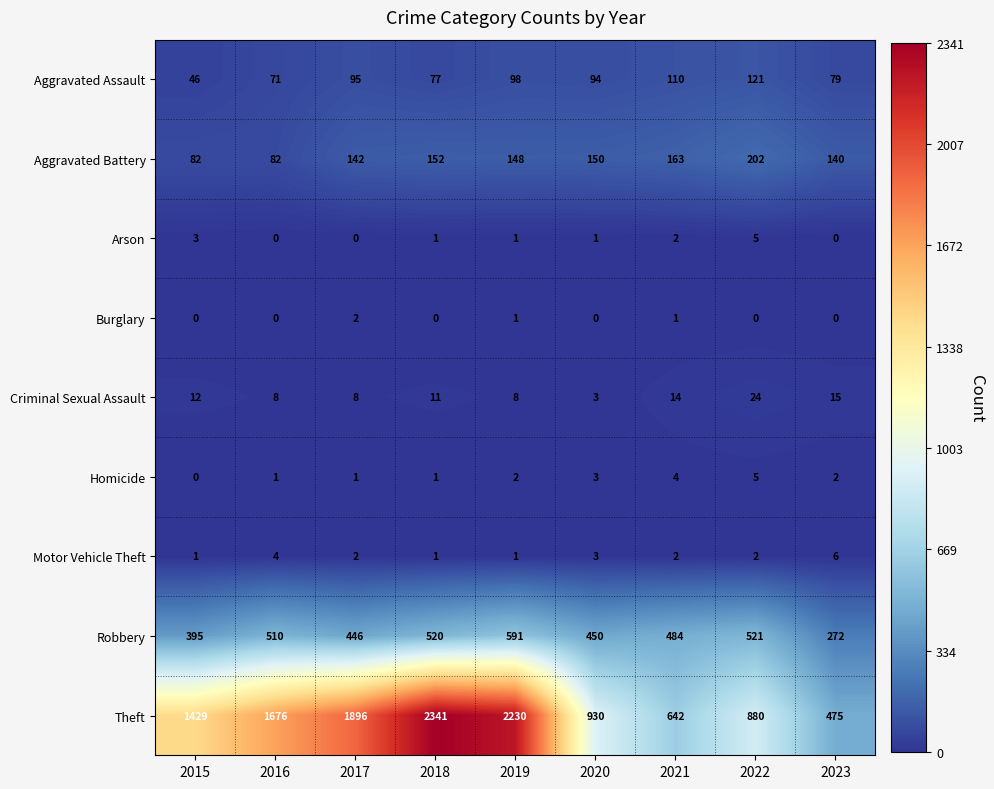

Which series has the widest spread of values?

Theft